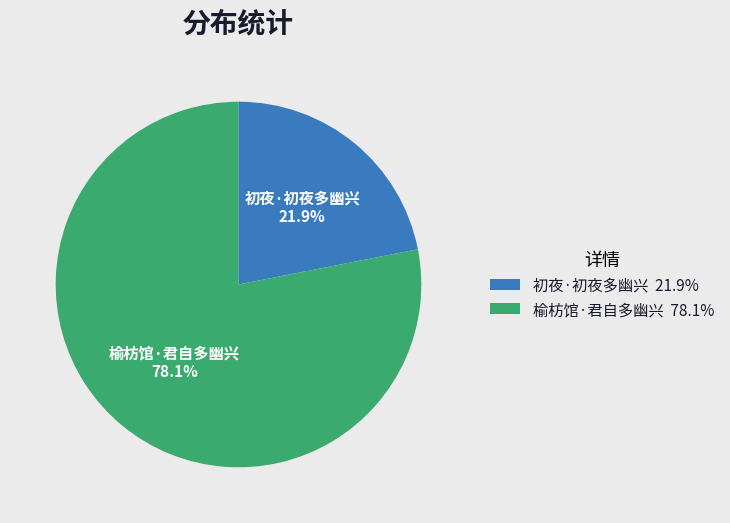

Rank the categories by value from highest to lowest.

榆枋馆·君自多幽兴, 初夜·初夜多幽兴